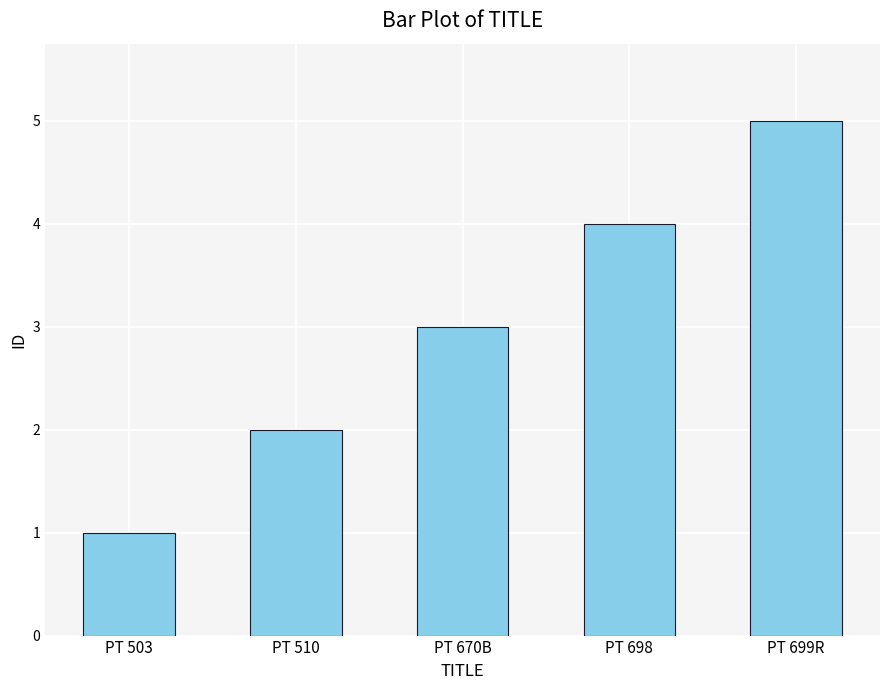

Count the values in the range 2 to 4.

3